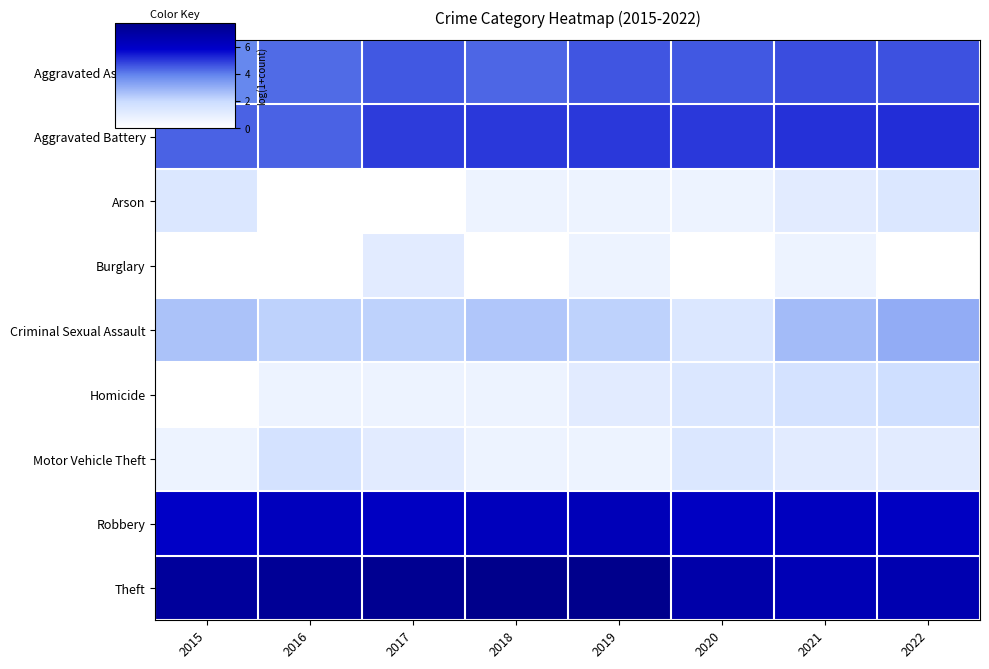

Which has a higher value, 2019 or 2016?

2019